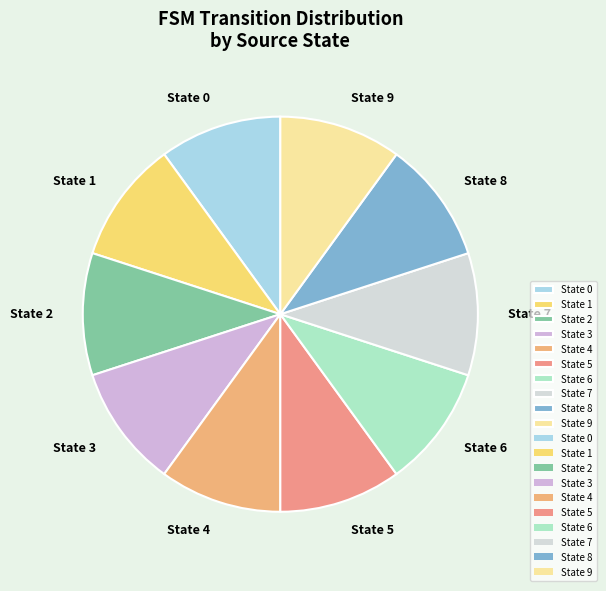

Approximately how many times larger is the value at State 8 compared to State 0?

1.0